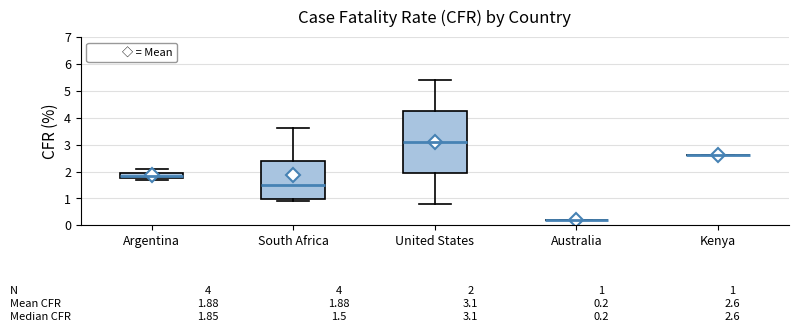

Which box is the tallest, from its lower edge to its upper edge?

United States